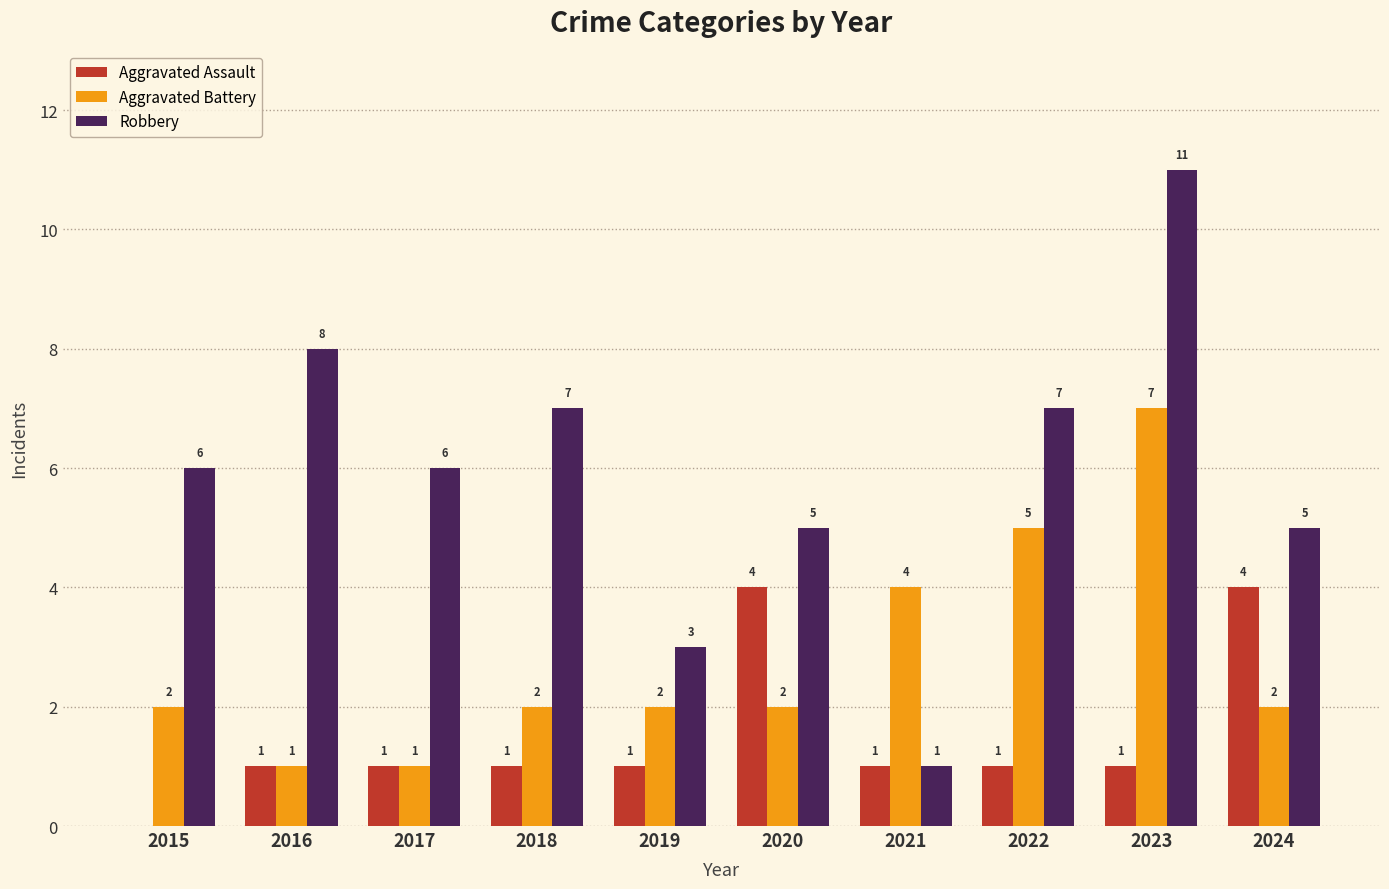

How many groups of bars are there?

10